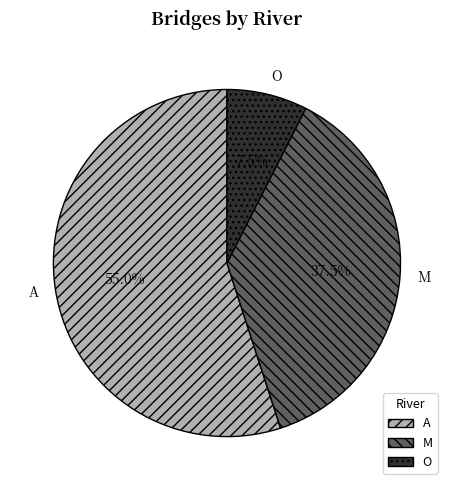

Do O and M together represent more than half of the pie?

No